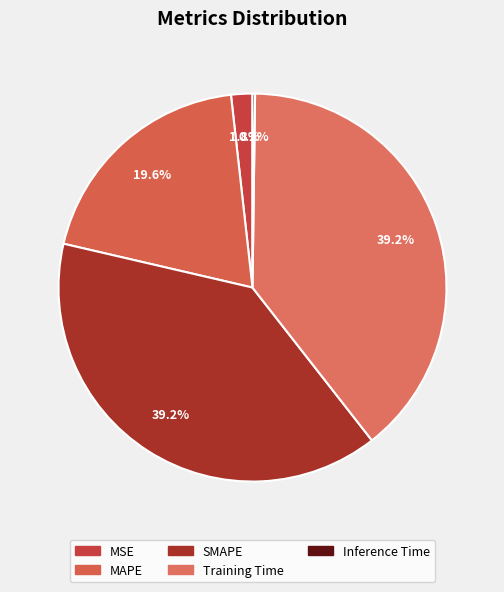

Between SMAPE and MAPE, which is larger?

SMAPE